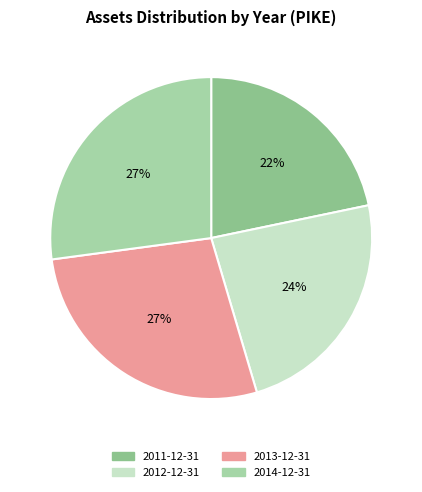

Is it true that 2013-12-31 is 37% of the pie?

False